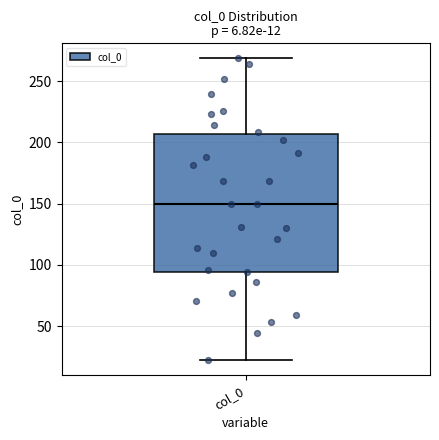

Read this box plot against the y-axis: the position of the median line, the range covered by the box, and the ends of both whiskers. The values are not printed on the chart, so give them approximately, as read against the axis.

median 150, box 95 to 205, whiskers 25 to 270